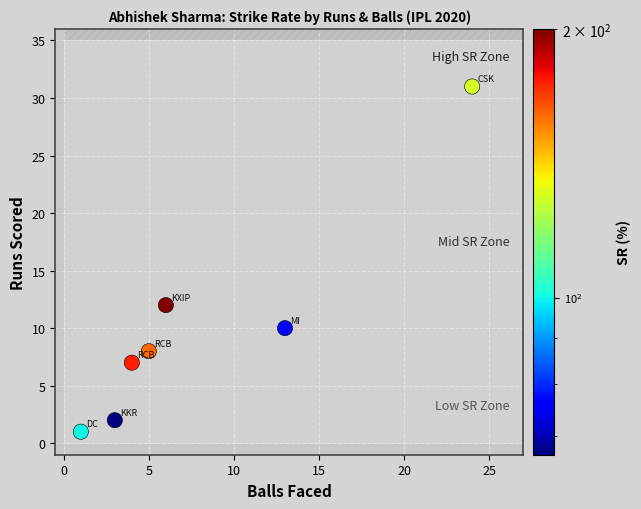

List the coordinates of all points as (Y, X) pairs, reading left to right.

(1, 1)  (2, 3)  (7, 4)  (8, 5)  (12, 6)  (10, 13)  (31, 24)